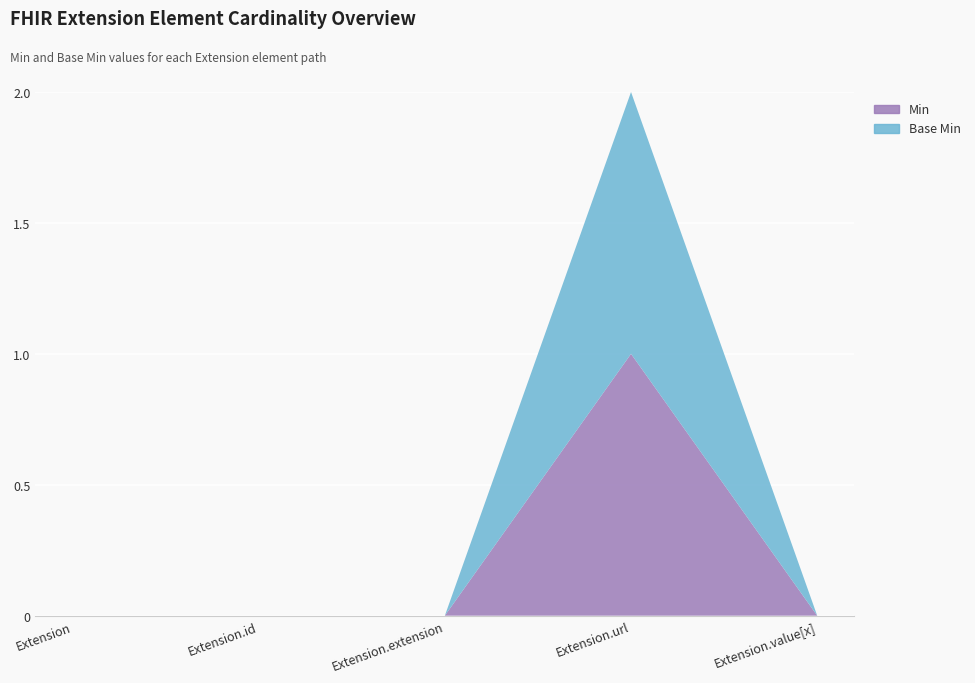

Reading left to right, extract all data points from this chart.

Min: 0	0	0	1	0
Base Min: 0	0	0	1	0